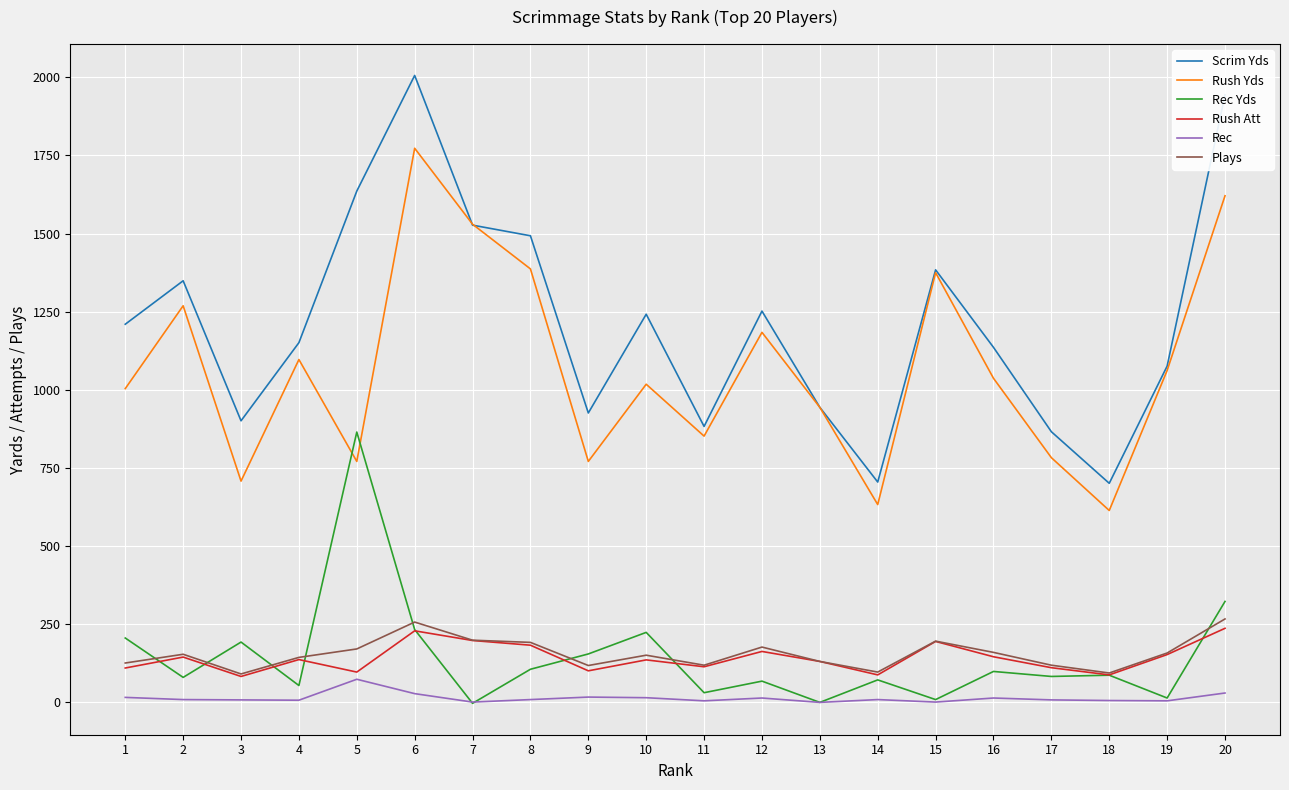

What is the smallest value displayed?

-3